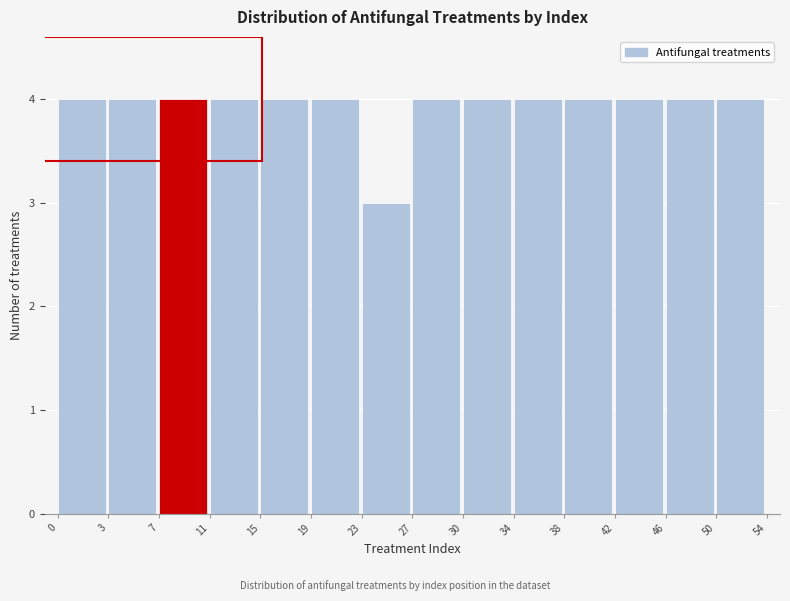

Reading left to right, what are all the values shown in this chart?

4	4	4	4	4	4	3	4	4	4	4	4	4	4